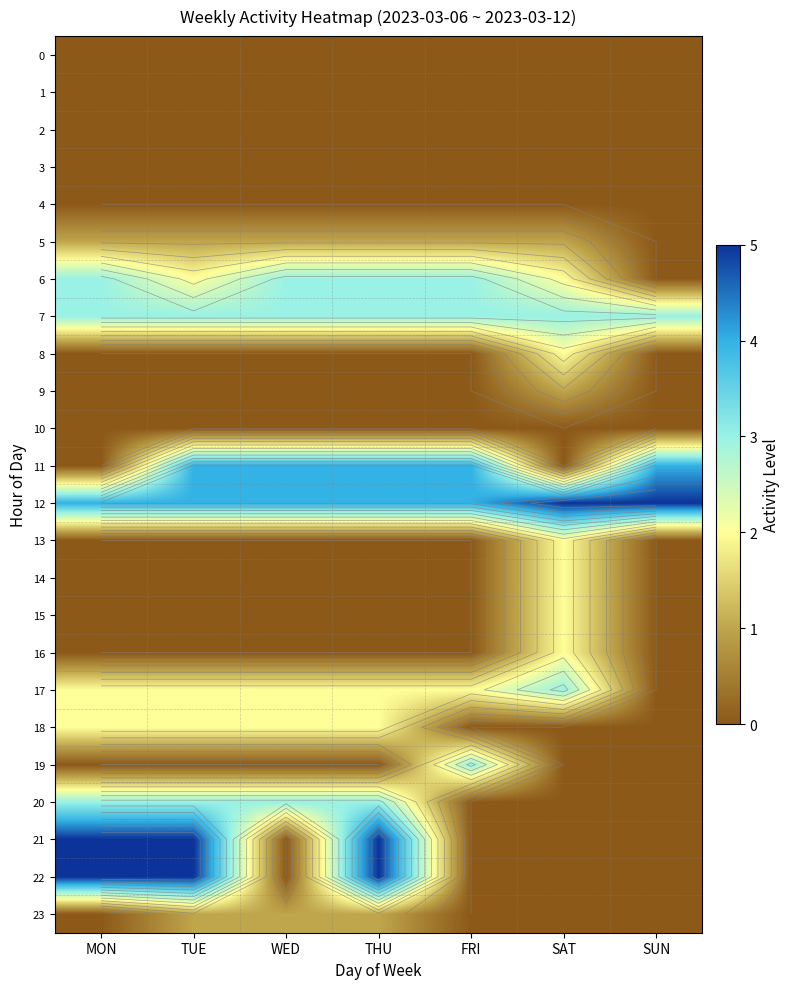

What is the difference between the maximum and second lowest values in the 21 series?

5